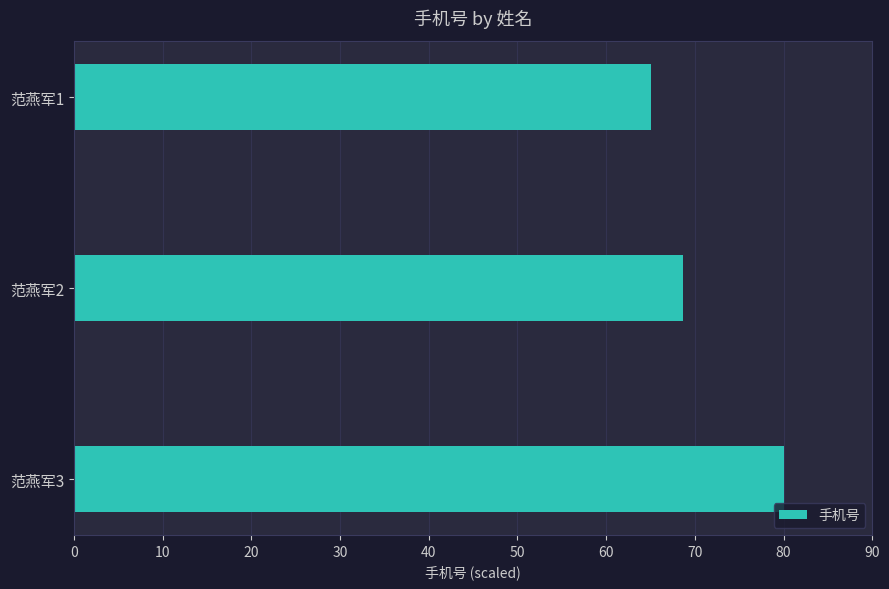

How many bars are there in total?

3